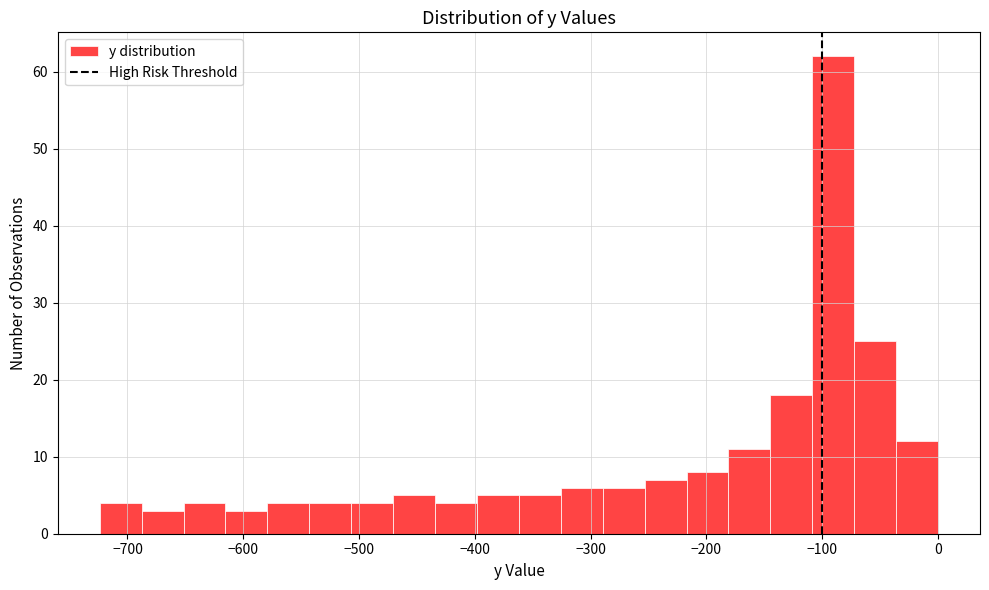

Read against the x-axis, roughly where is the centre of the tallest bar?

-90